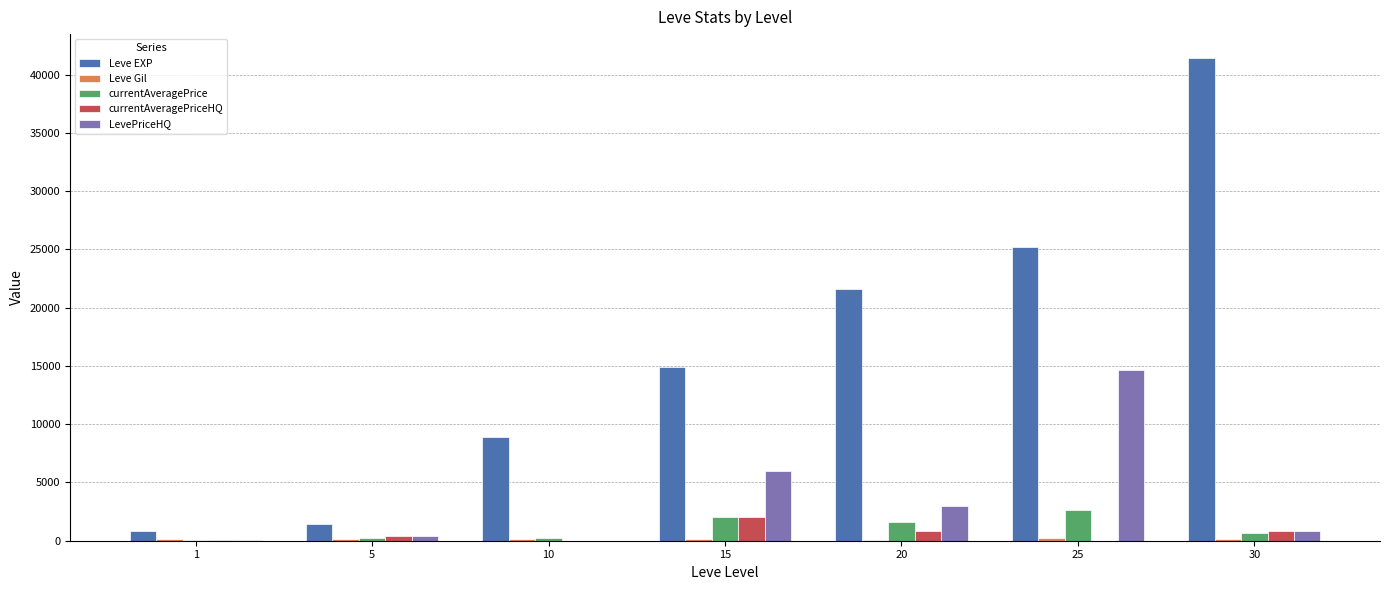

Between 15 and 25, which series saw the biggest shift?

Leve EXP